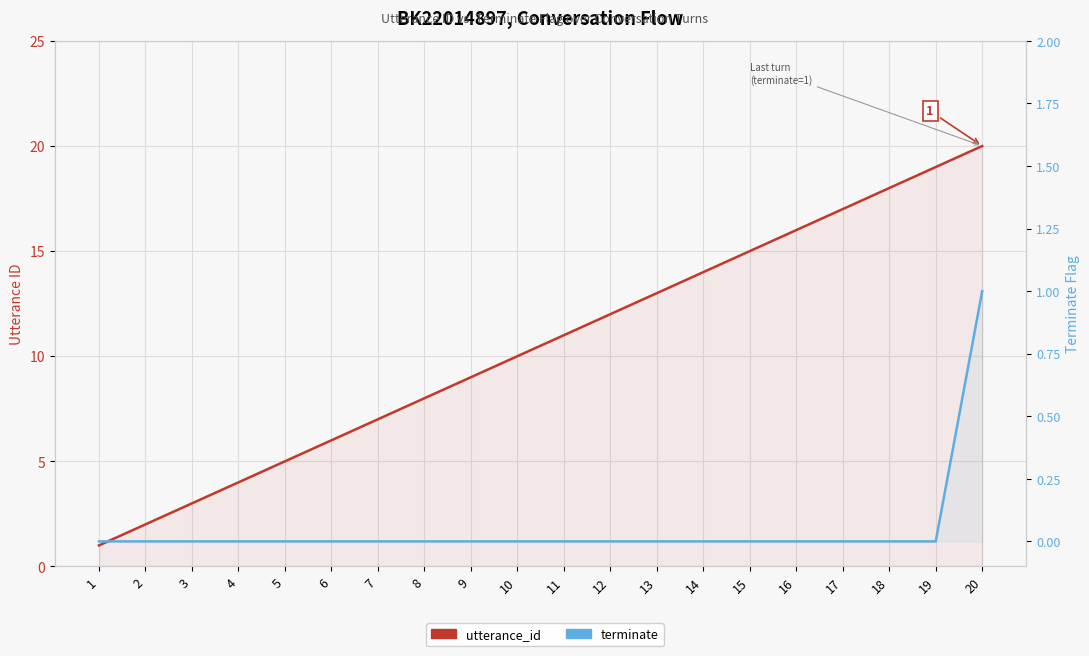

What is the total value across all series at 18?

18